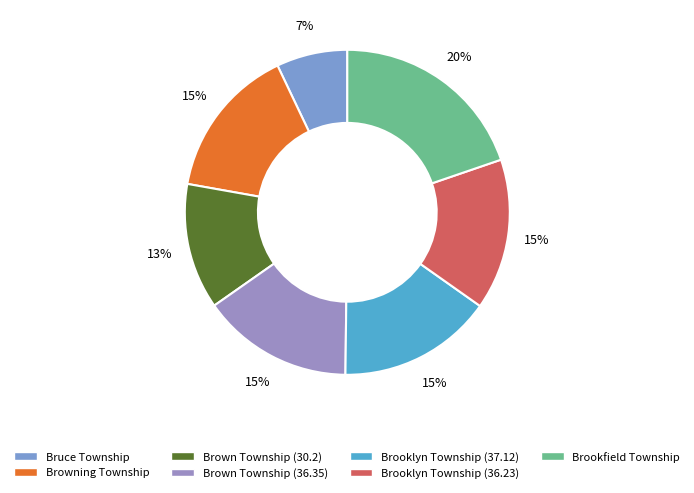

Is Browning Township the majority of the pie?

No